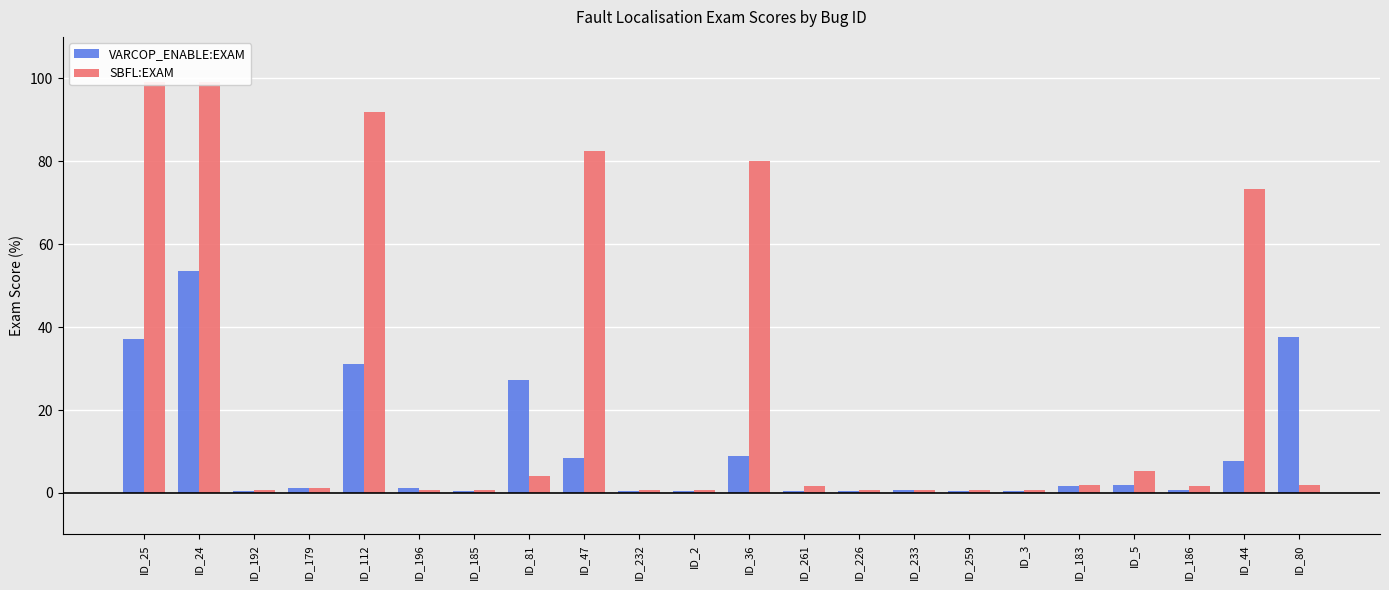

Count the number of categories in the chart.

22